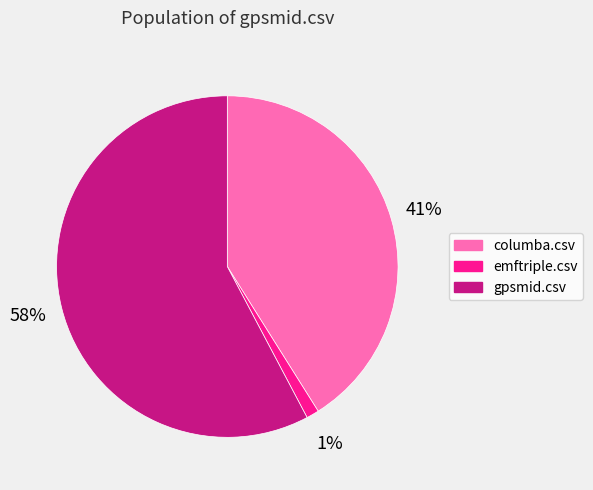

True or false: columba.csv accounts for 47% of the total.

False